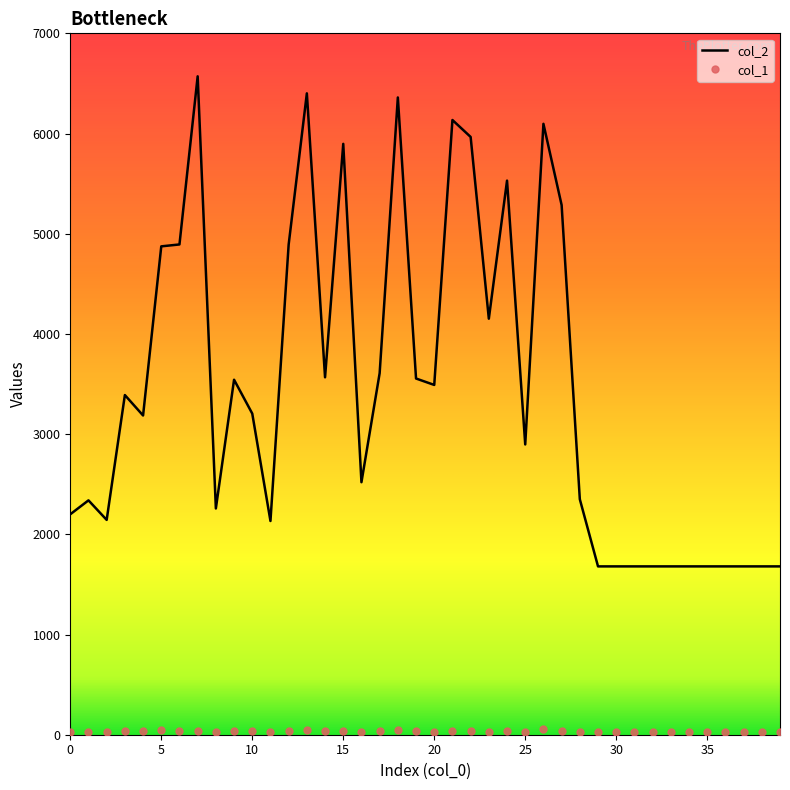

Which series has the widest spread of values?

col_2